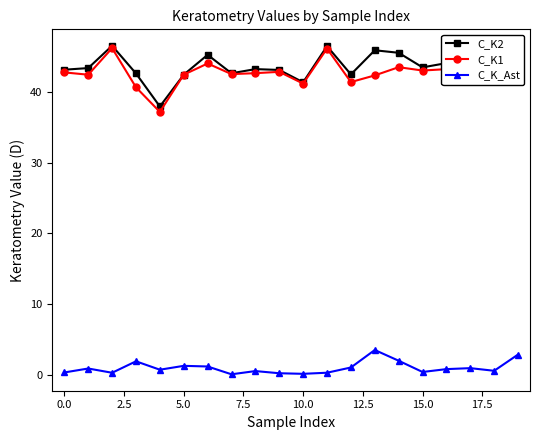

How many lines are shown in the chart?

3